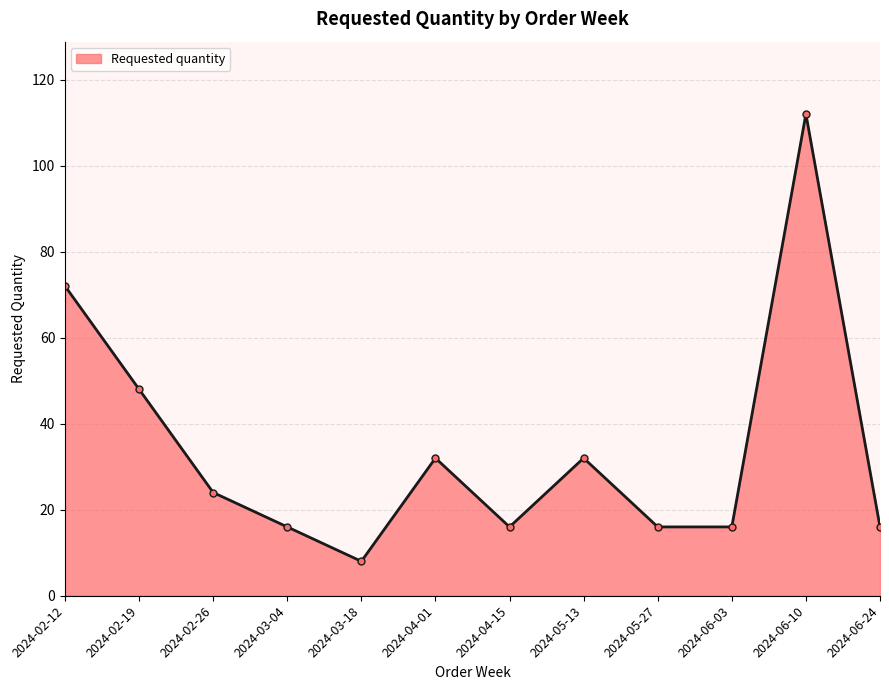

The chart shows a value of 171 at 2024-06-10. True or false?

False